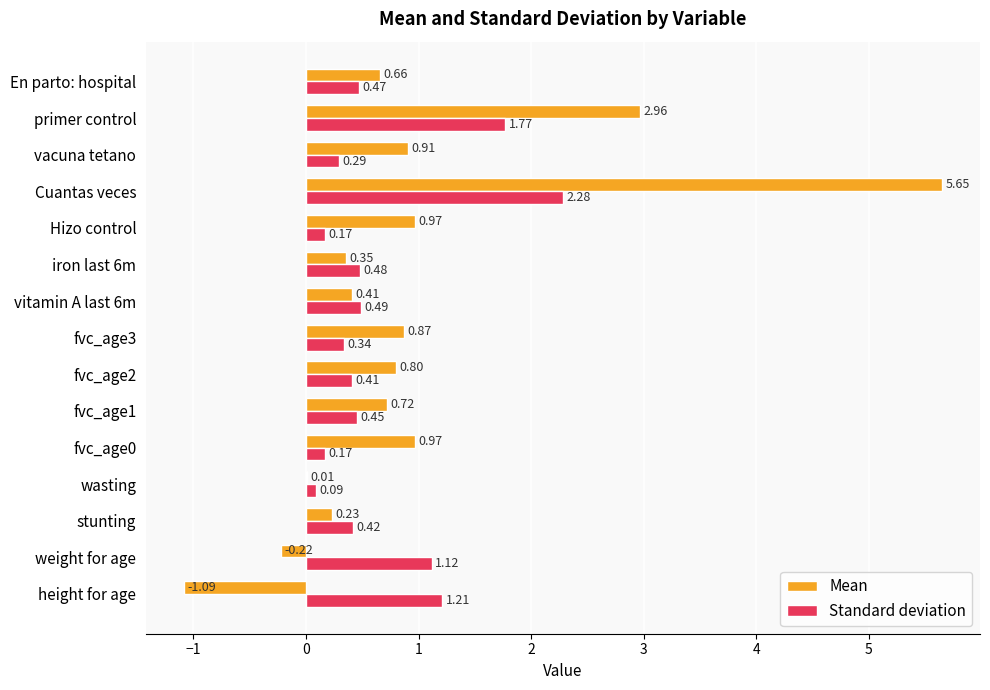

At which label does Standard deviation reach its peak?

Cuantas veces